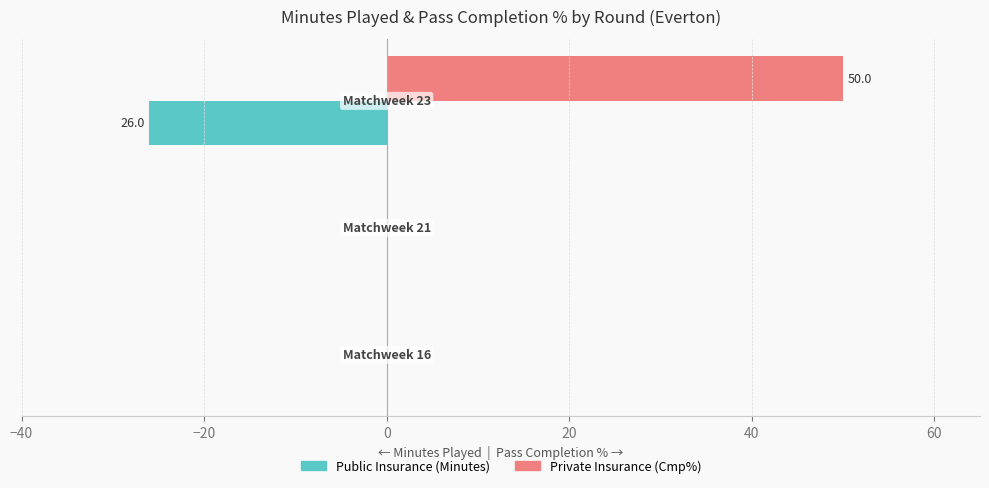

Count the number of data series in this chart.

2